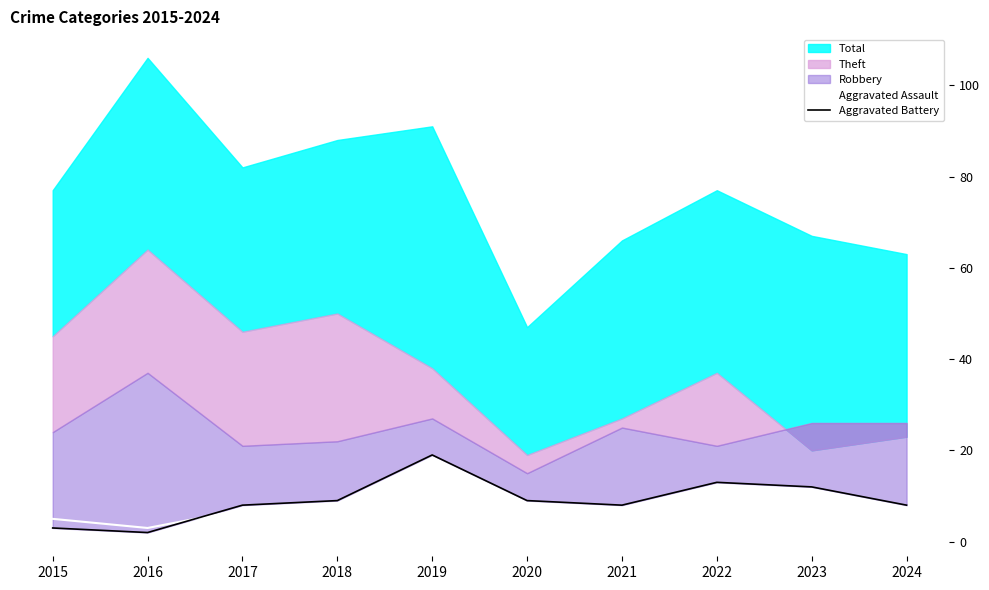

True or false: Aggravated Assault has a value of 5 at 2019.

True